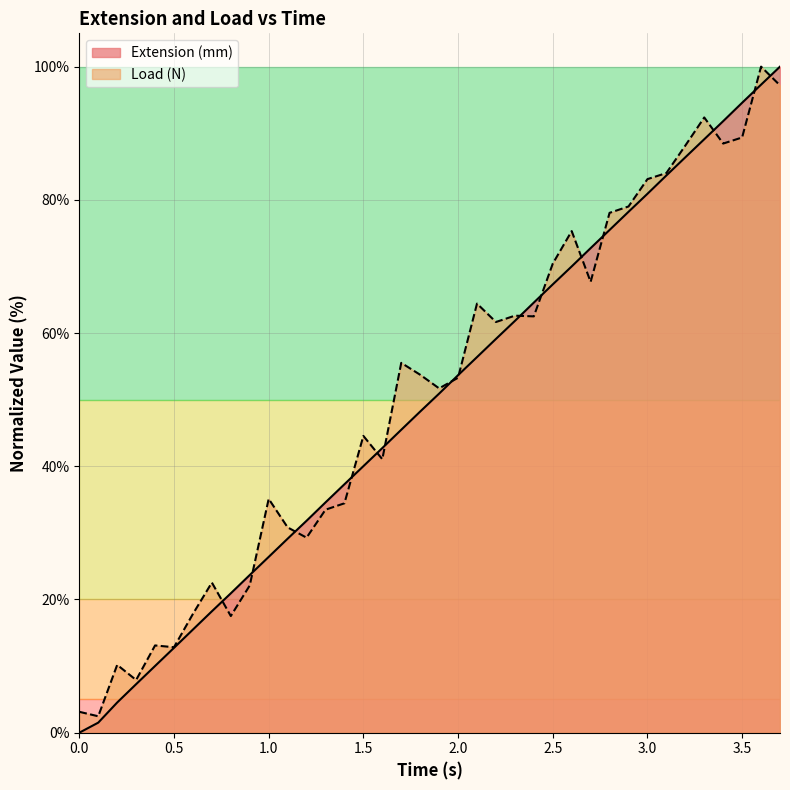

What is the difference between the maximum and minimum values in the Extension (mm) series?

100.0